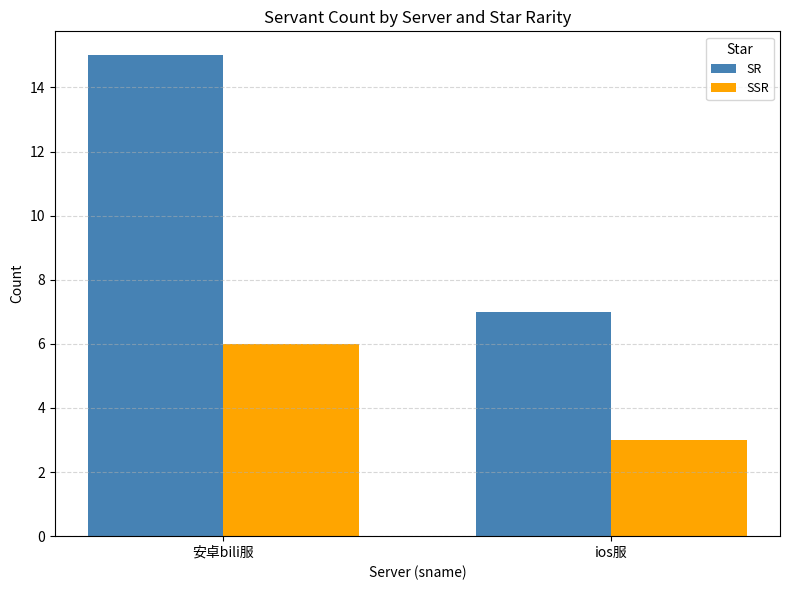

What is the sum of all SR values?

22